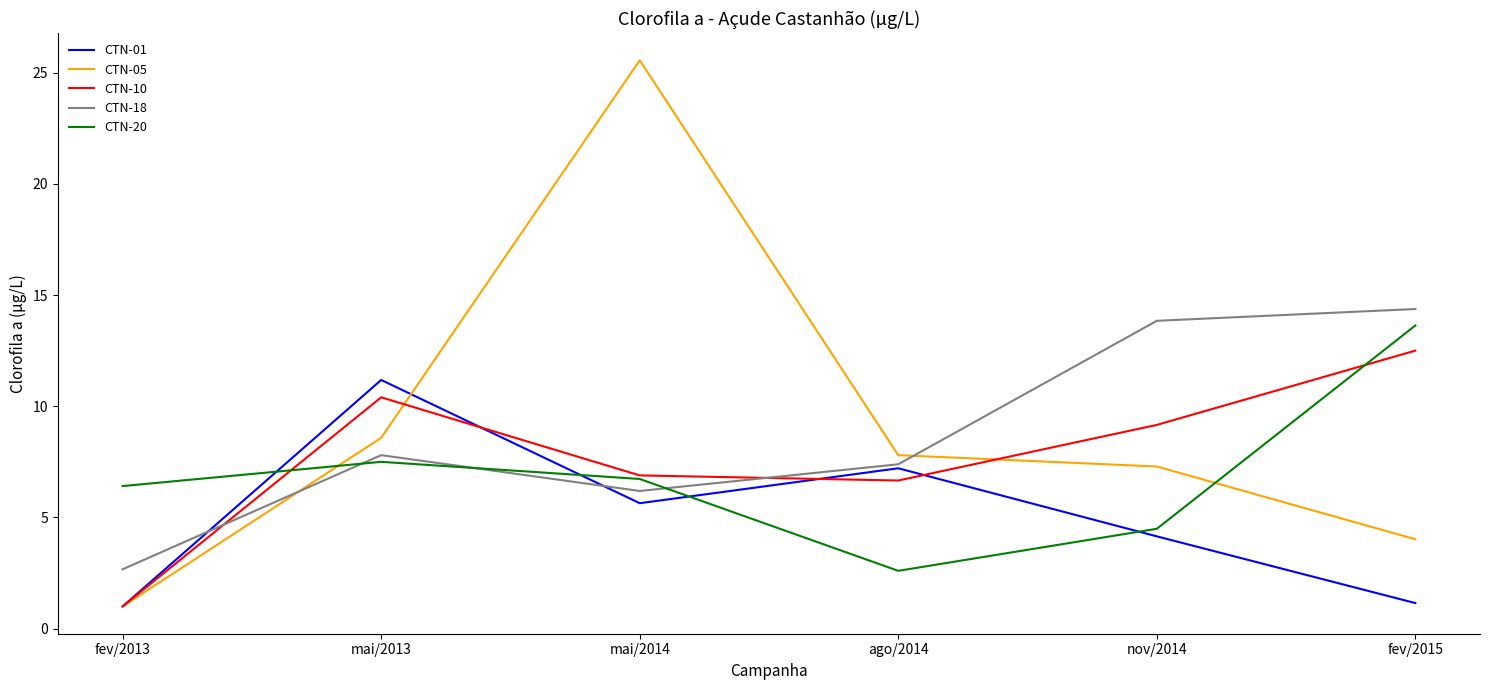

How many interior local peaks does the CTN-18 series have?

1